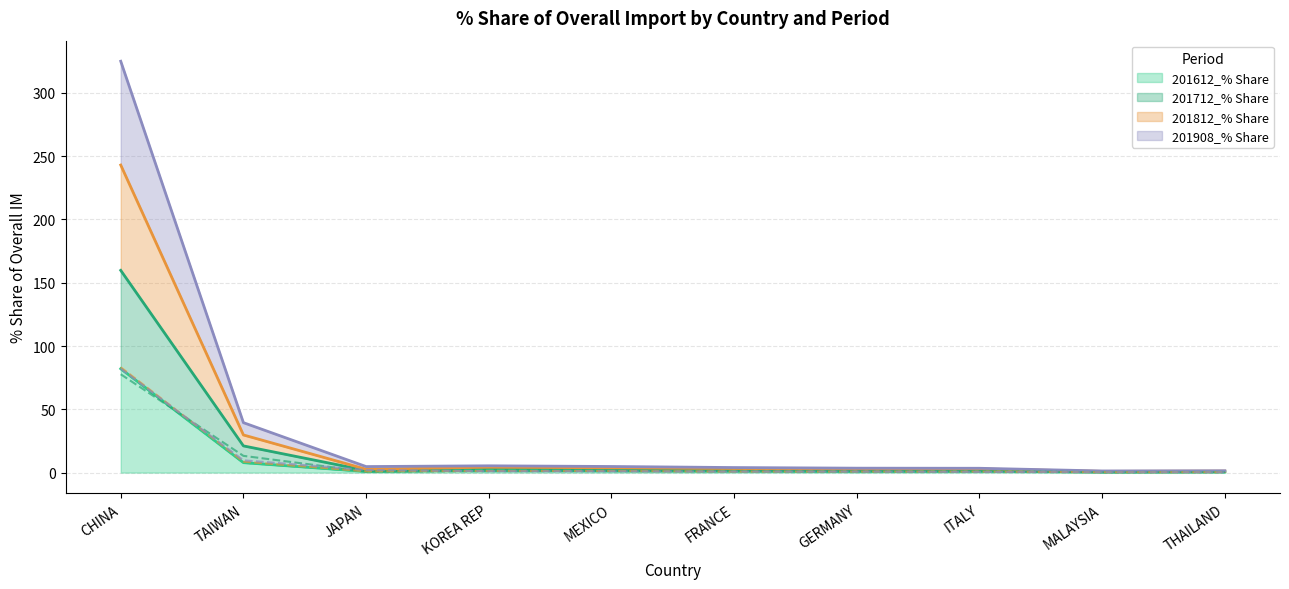

Is it true that 201908_% Share equals 45.3 at CHINA?

False